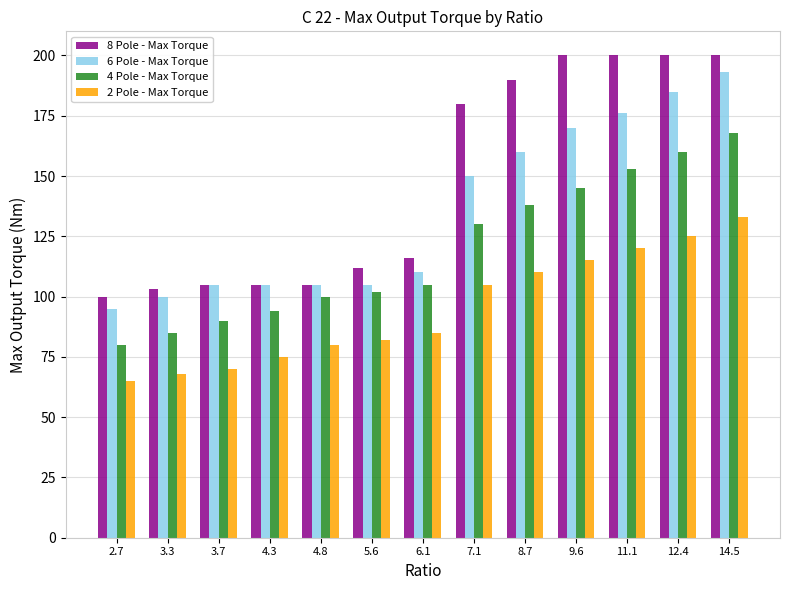

What is the maximum value for 4 Pole - Max Torque?

168